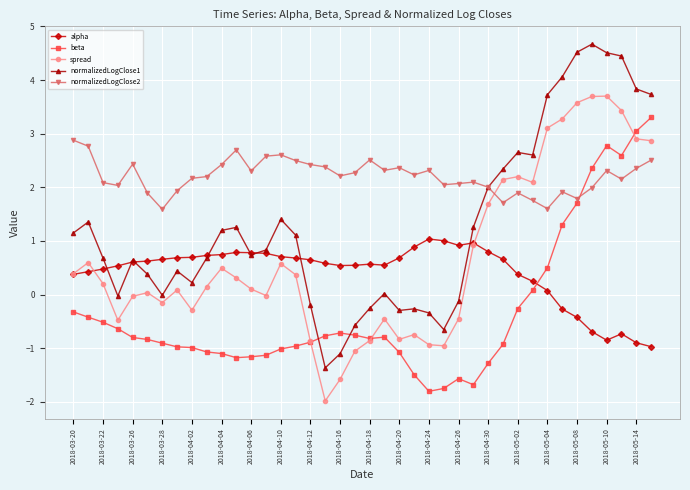

True or false: normalizedLogClose2 and alpha cross at least once.

False